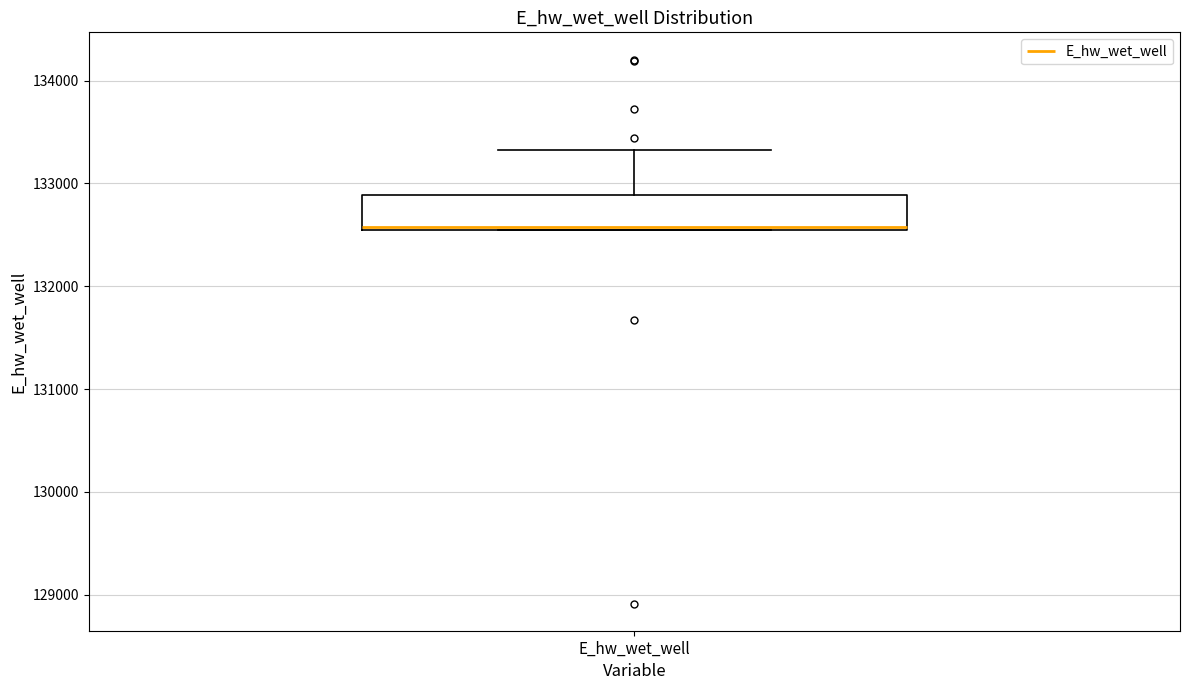

Read this box plot against the y-axis: the position of the median line, the range covered by the box, and the ends of both whiskers. The values are not printed on the chart, so give them approximately, as read against the axis.

median 132600, box 132500 to 132900, whiskers 132500 to 133300